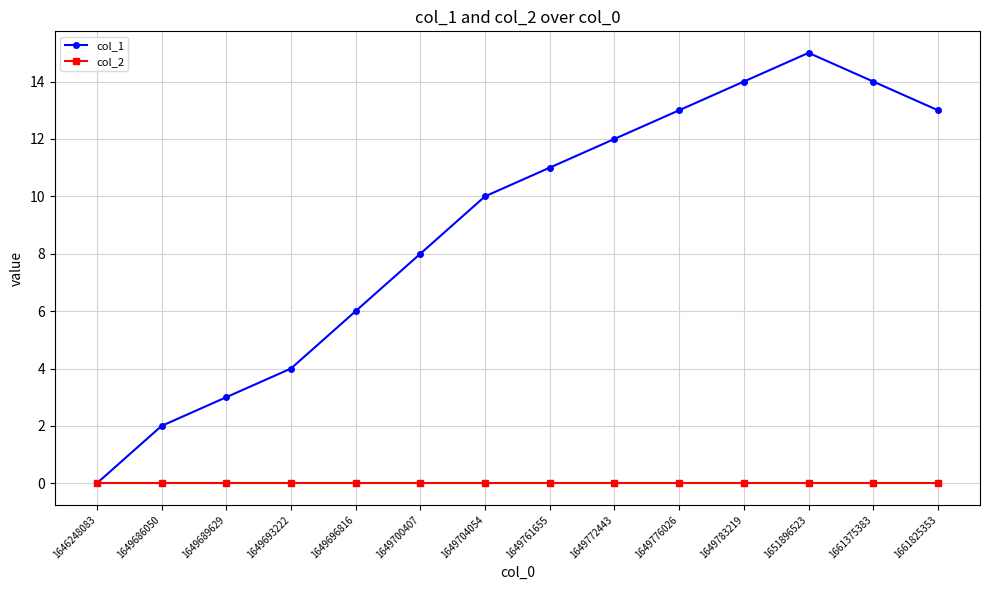

What is the total value across all series at 1649689629?

3